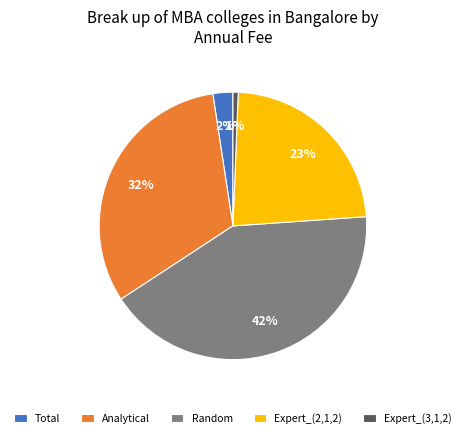

True or false: Total accounts for 2% of the total.

True